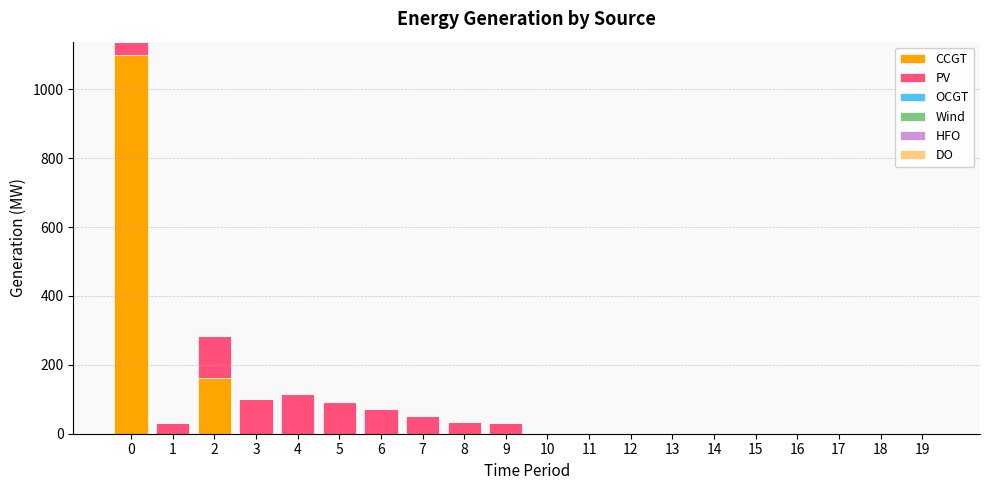

What is the maximum value for CCGT?

1099